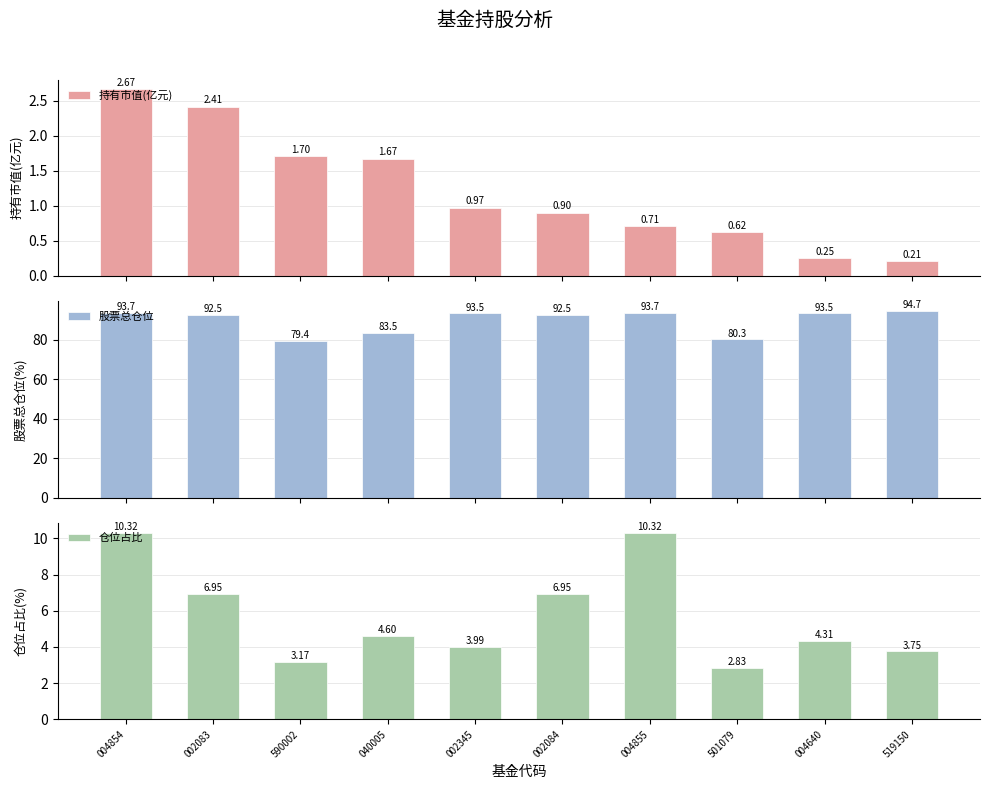

What is the label of the 4th bar from the right?

004855